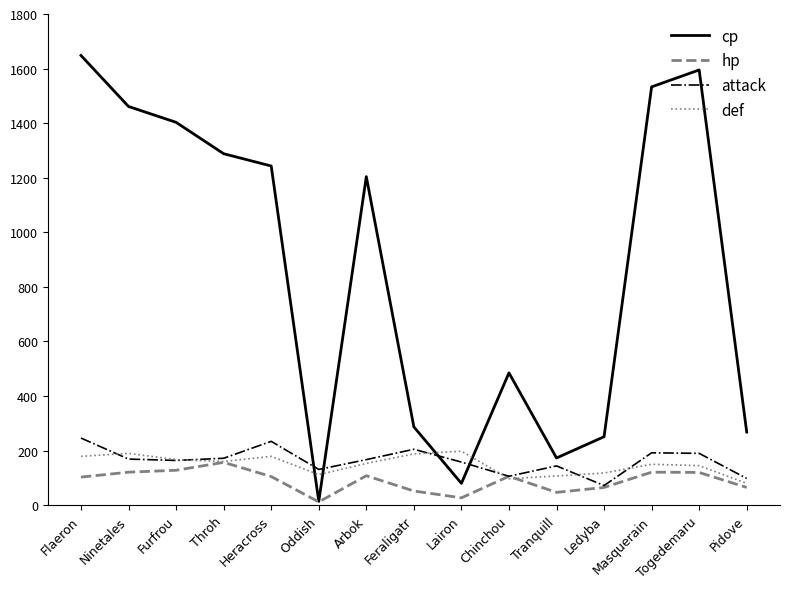

What is the sum of the cp values at Togedemaru and Feraligatr?

1882